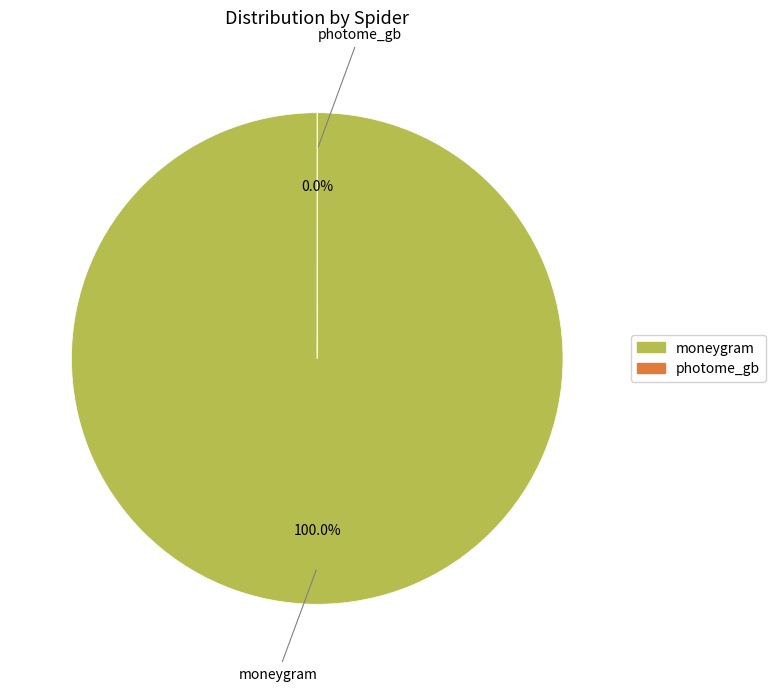

Count the number of slices in the pie.

2